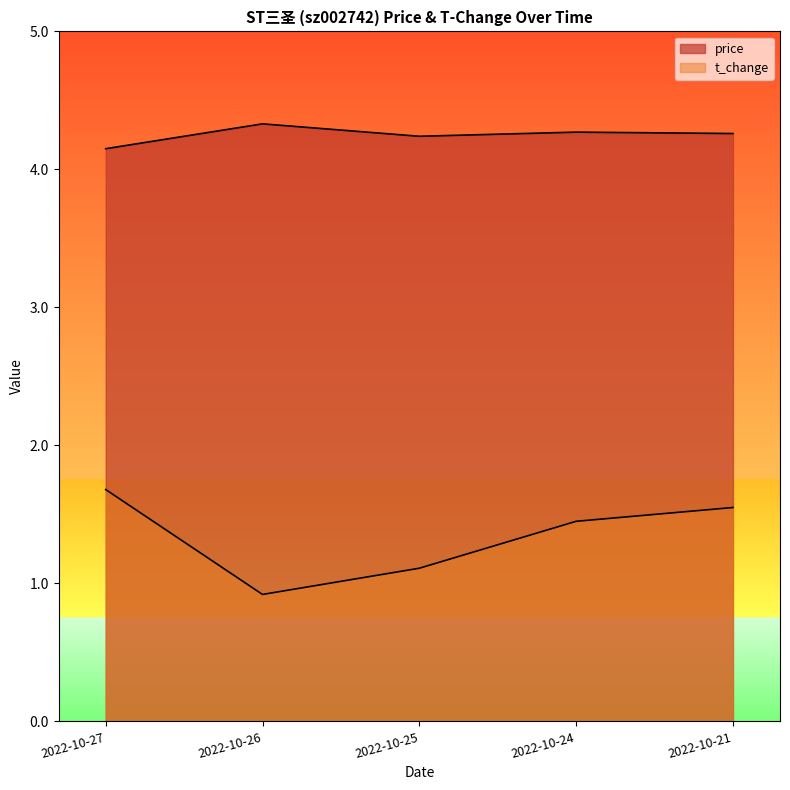

Read the price value at 2022-10-25.

4.2